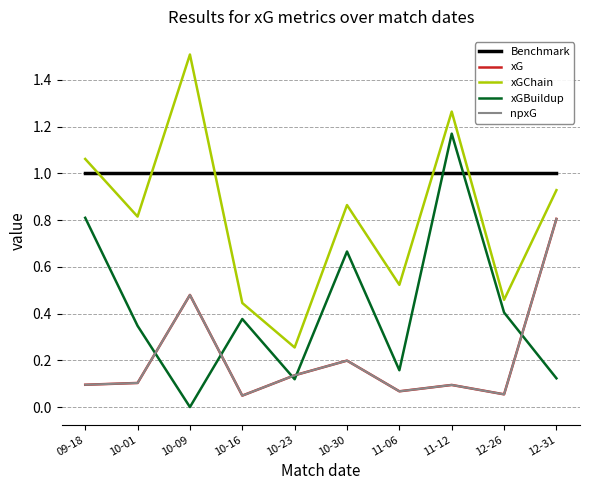

What is the sum of the xG values at 12-26 and 10-23?

0.2